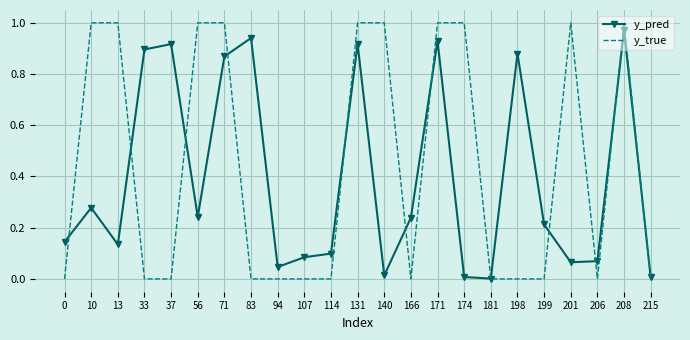

Rank the series at 198 from lowest to highest value.

y_true, y_pred